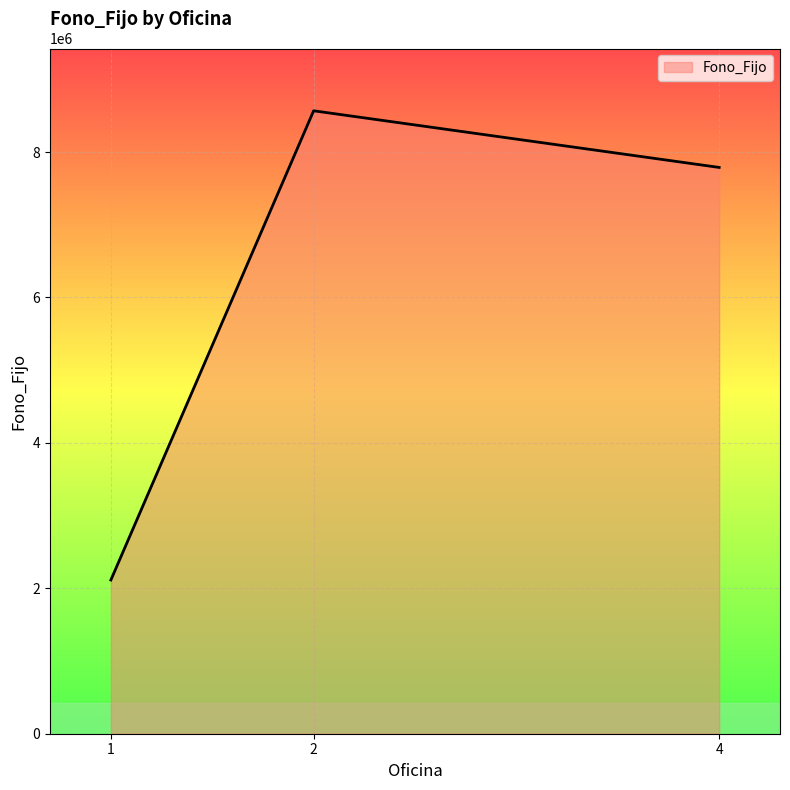

The chart shows a value of 7788003 at 4. True or false?

True